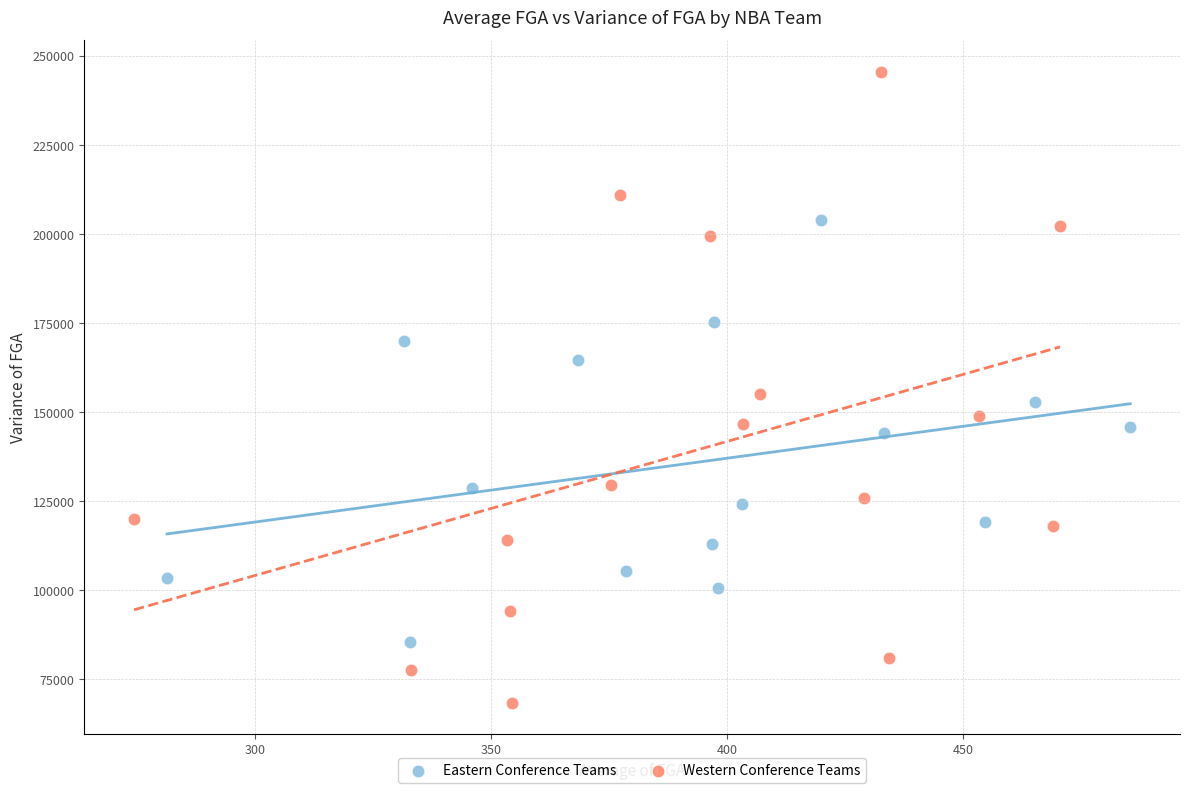

Which series reaches the maximum Y coordinate?

Western Conference Teams